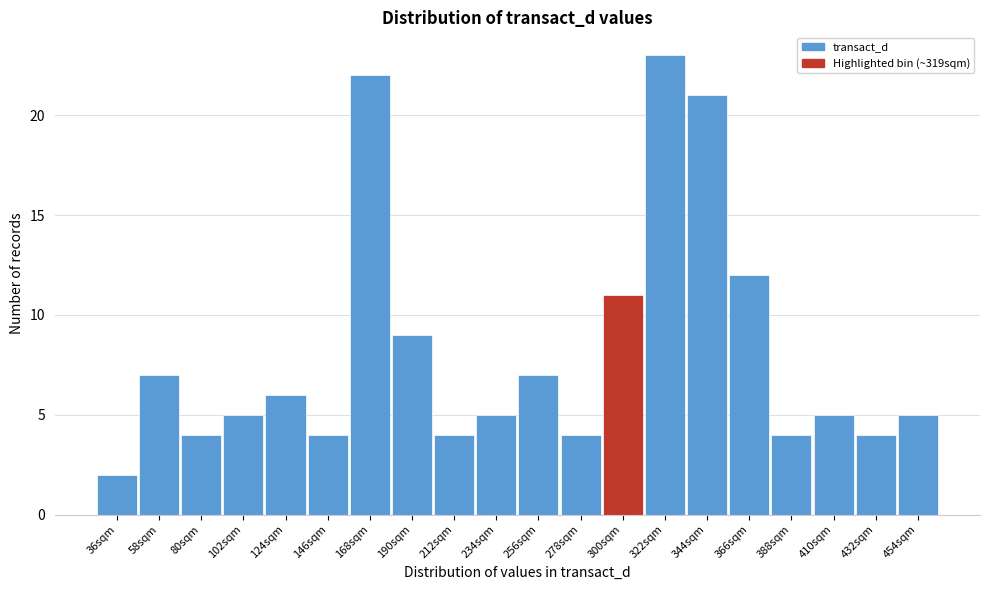

Reading left to right, what are all the values shown in this chart?

36sqm=2	58sqm=7	80sqm=4	102sqm=5	124sqm=6	146sqm=4	168sqm=22	190sqm=9	212sqm=4	234sqm=5	256sqm=7	278sqm=4	300sqm=11	322sqm=23	344sqm=21	366sqm=12	388sqm=4	410sqm=5	432sqm=4	454sqm=5